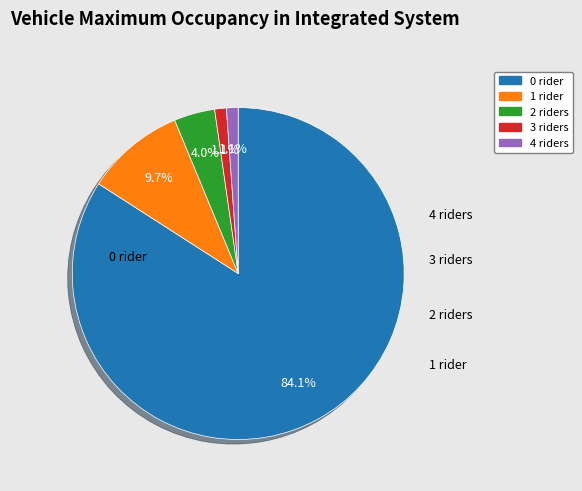

To the nearest percent, what is the difference between the 1 and 4 slice percentages?

9%